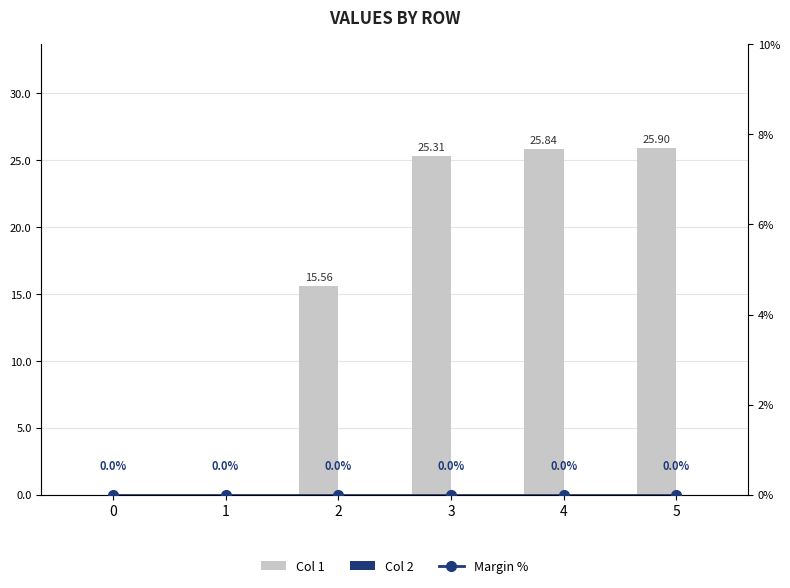

Between 0 and 5, which series saw the biggest shift?

Col 1